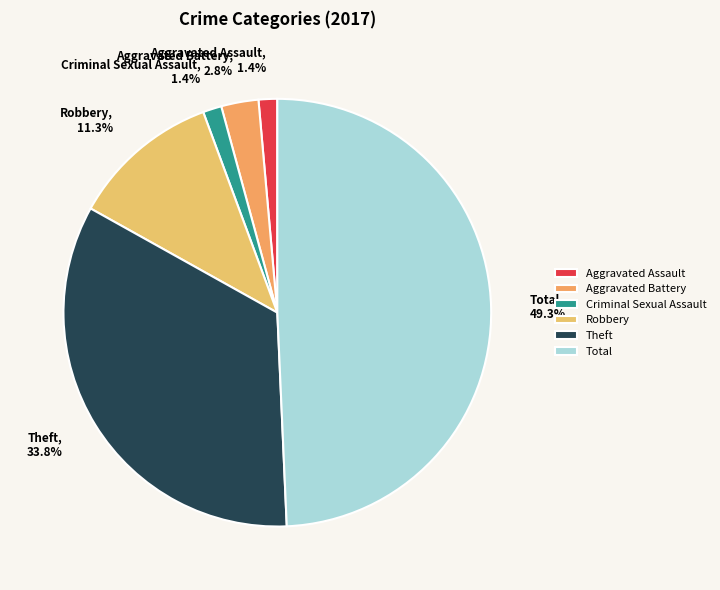

To the nearest percent, what portion does Criminal Sexual Assault represent?

1%